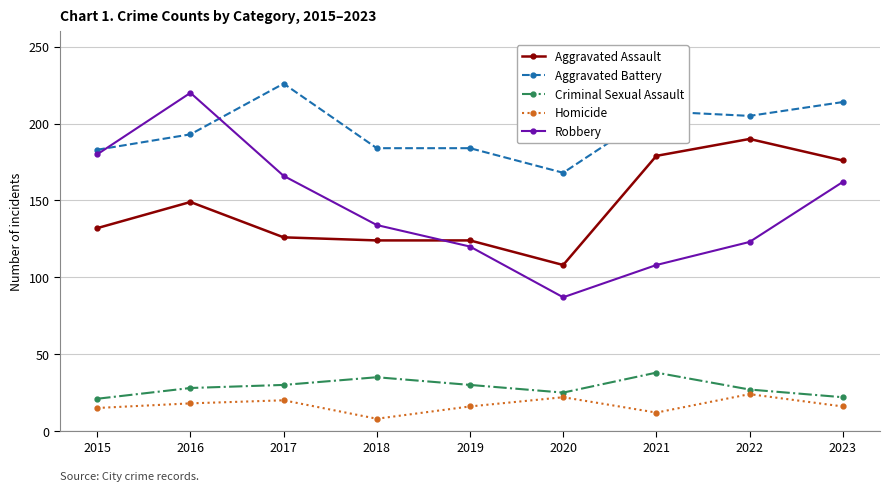

What is the highest value of the Homicide series?

24